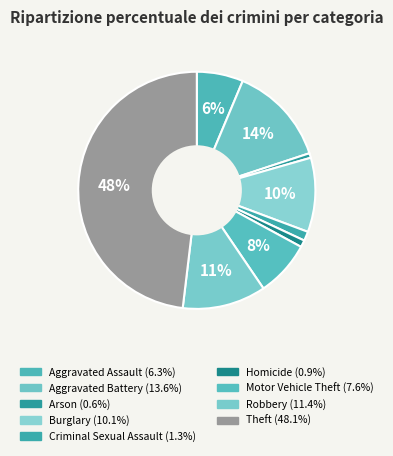

Count the number of slices in the pie.

9